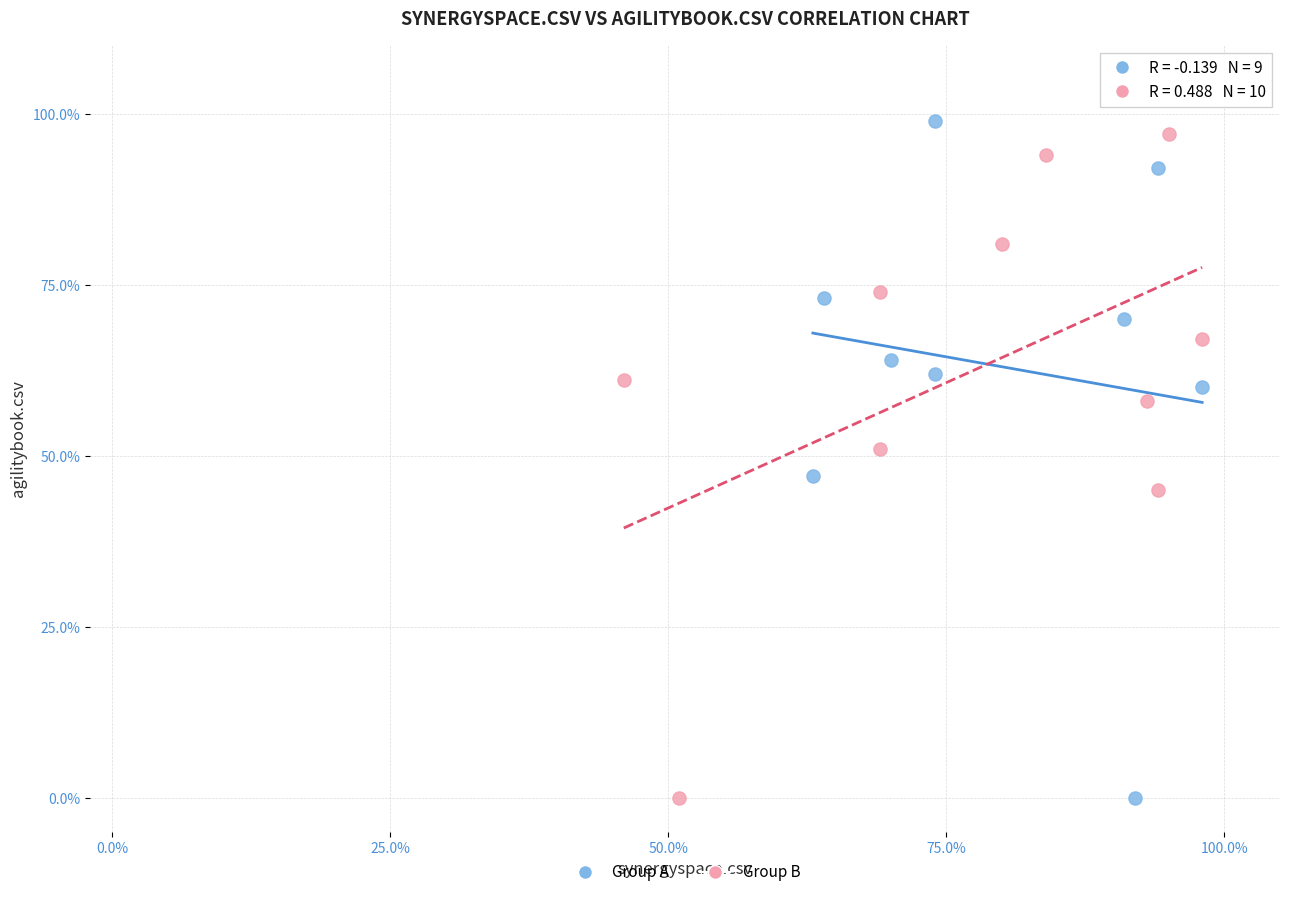

What are all the series names shown in the legend?

Group A, Group B